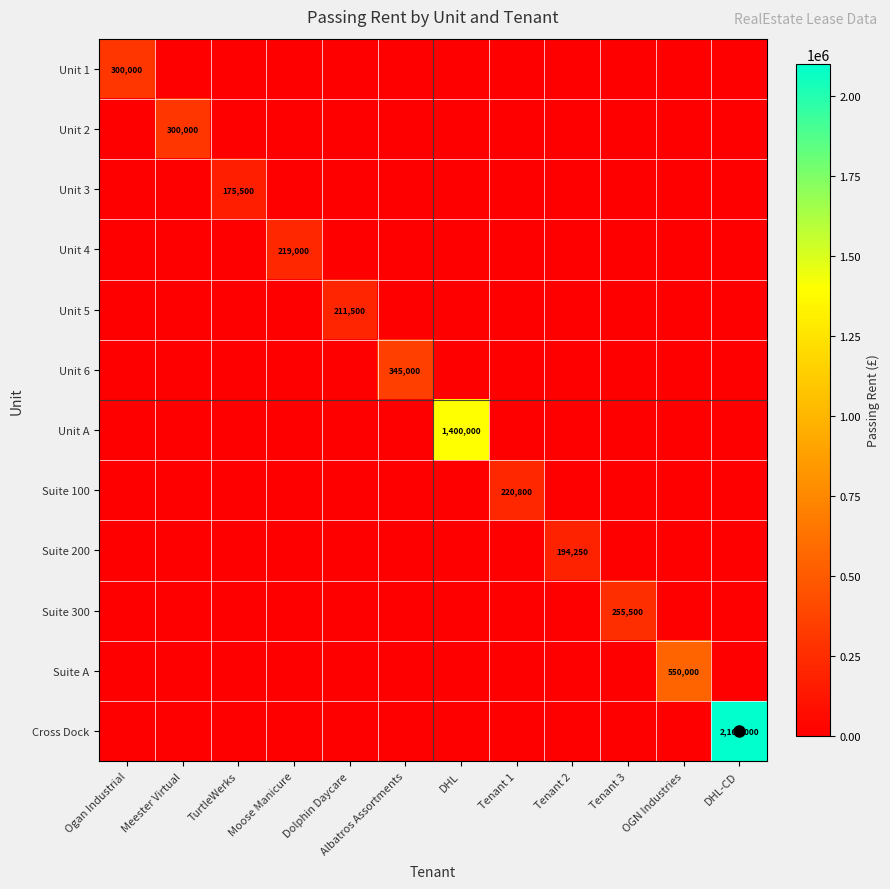

What is the spread (max minus min) of values at OGN Industries?

550000